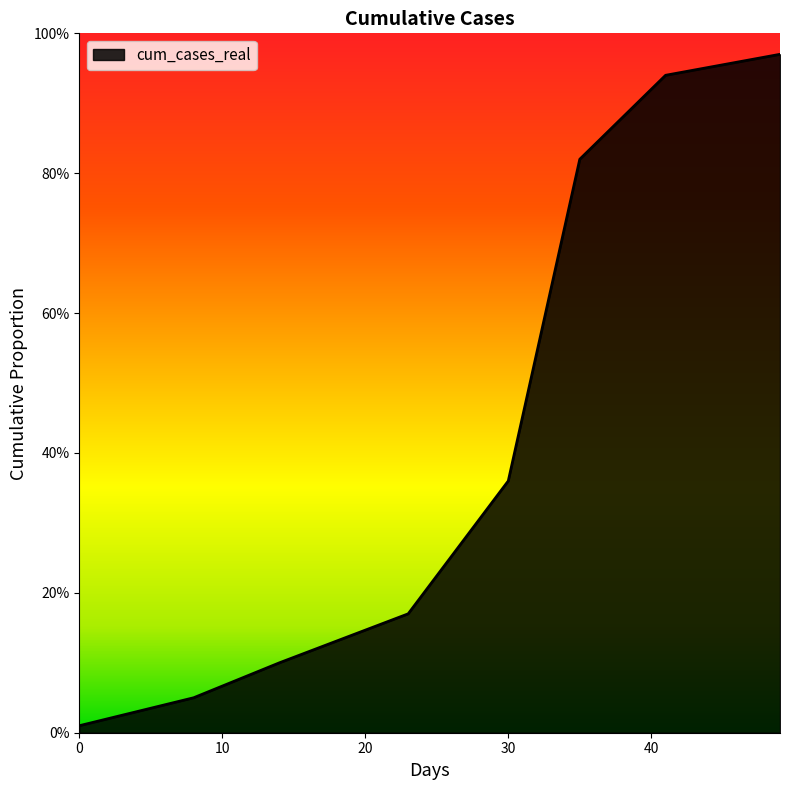

Is this an area chart (filled region under the line)?

Yes